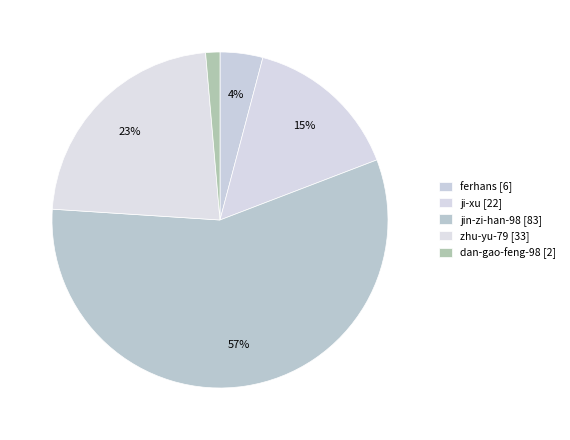

To the nearest percent, what percentage of the pie is ferhans?

4%